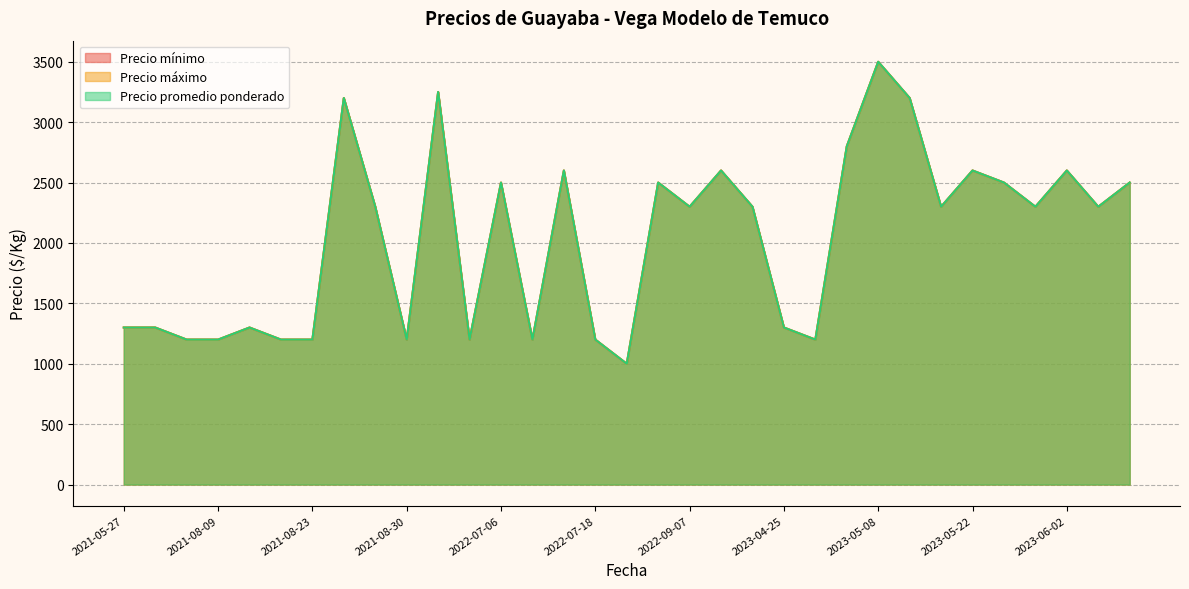

What is the label of the 6th point from the right?

2023-05-22